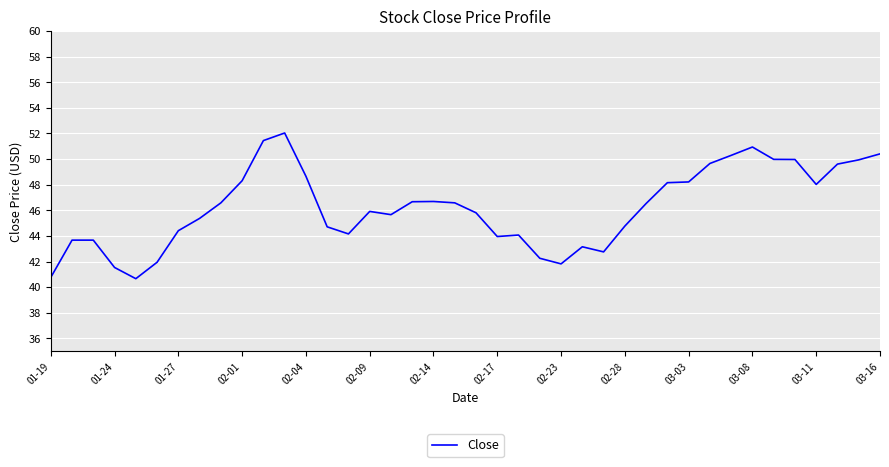

What is the difference between the maximum and minimum values?

11.4